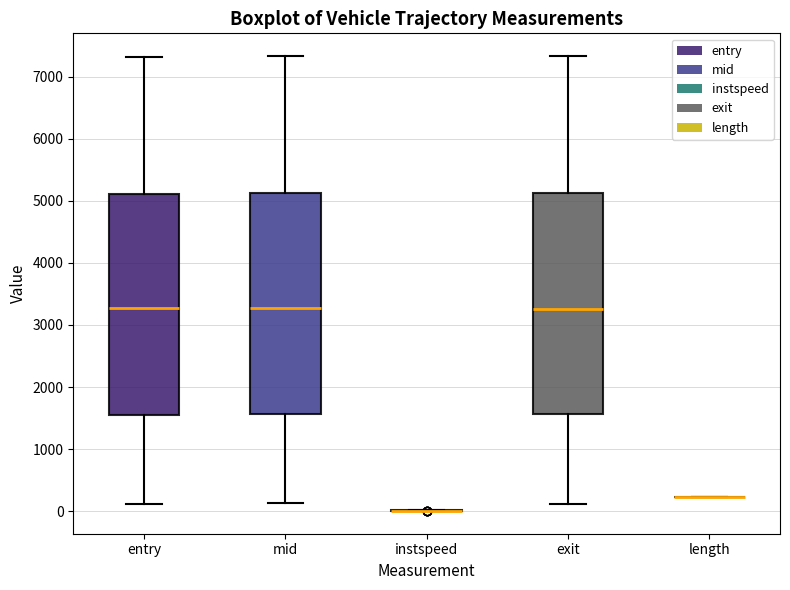

Reading left to right, read every box against the y-axis: the position of its median line, the range the box covers, and the ends of its whiskers. The values are not printed on the chart, so give them approximately, as read against the axis.

entry: median 3300, box 1500 to 5100, whiskers 100 to 7300
mid: median 3300, box 1600 to 5100, whiskers 100 to 7300
instspeed: box collapsed to a line at 0, whiskers 0 to 0
exit: median 3300, box 1600 to 5100, whiskers 100 to 7300
length: box collapsed to a line at 200, whiskers 200 to 200